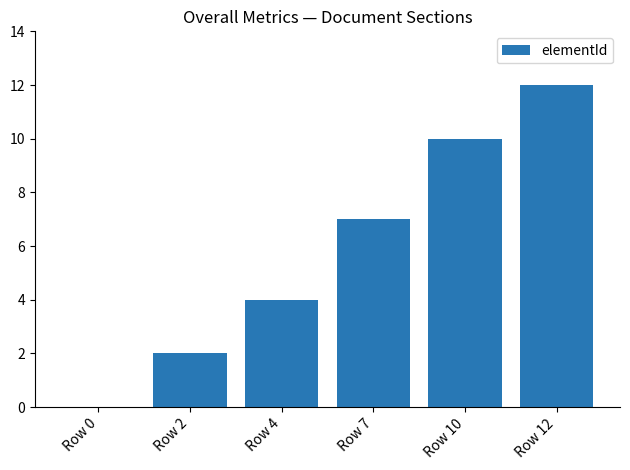

What is the change in value from Row 0 to Row 4?

+4